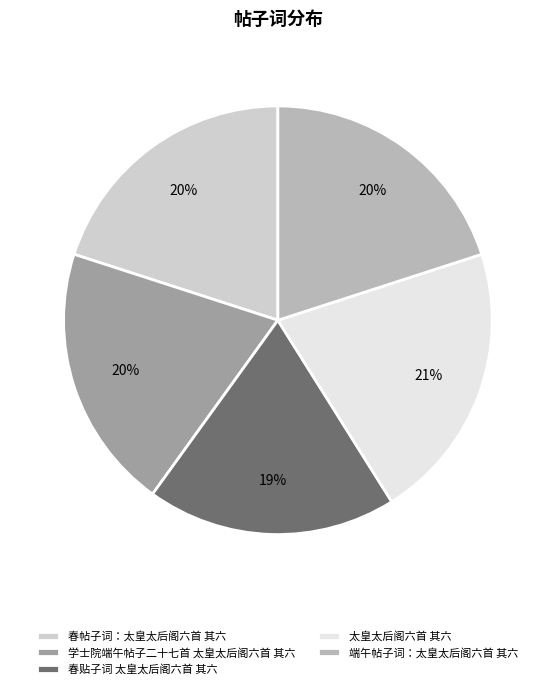

Is it true that 春贴子词 太皇太后阁六首 其六 is 12% of the pie?

False